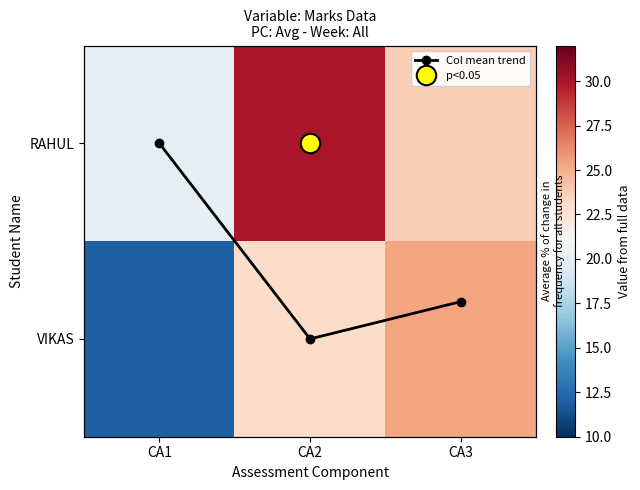

The value of RAHUL at CA1 is 20.0. True or false?

True